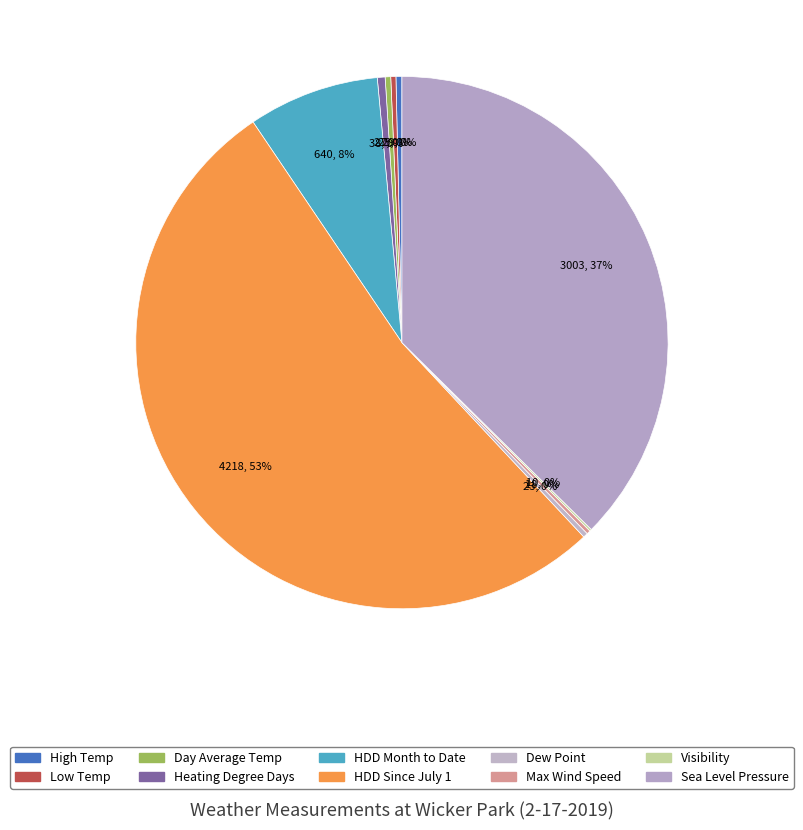

Between Max Wind Speed and Visibility, which is larger?

Max Wind Speed